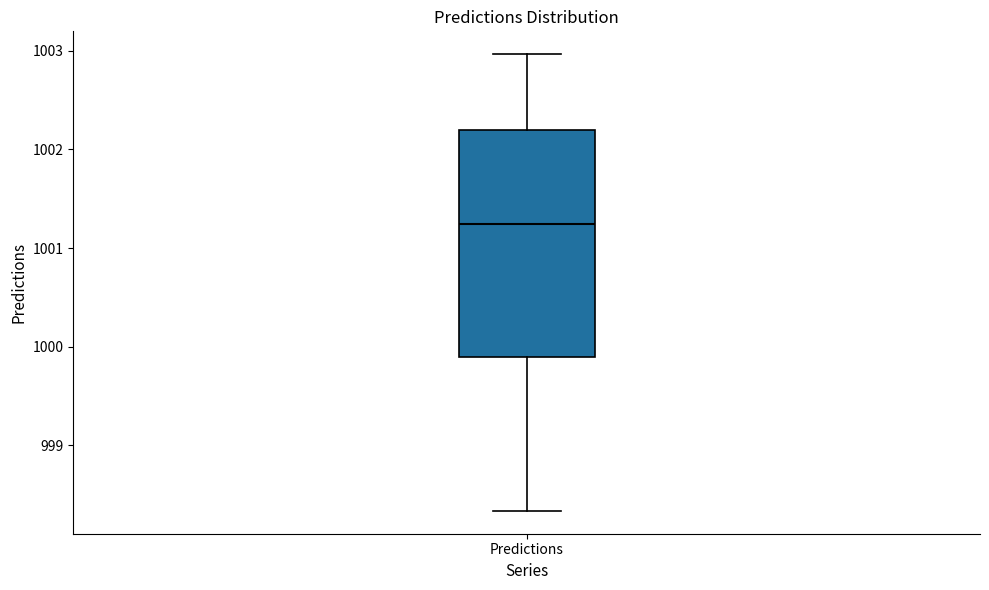

Read this box plot against the y-axis: the position of the median line, the range covered by the box, and the ends of both whiskers. The values are not printed on the chart, so give them approximately, as read against the axis.

median 1001.2, box 999.9 to 1002.2, whiskers 998.3 to 1003.0